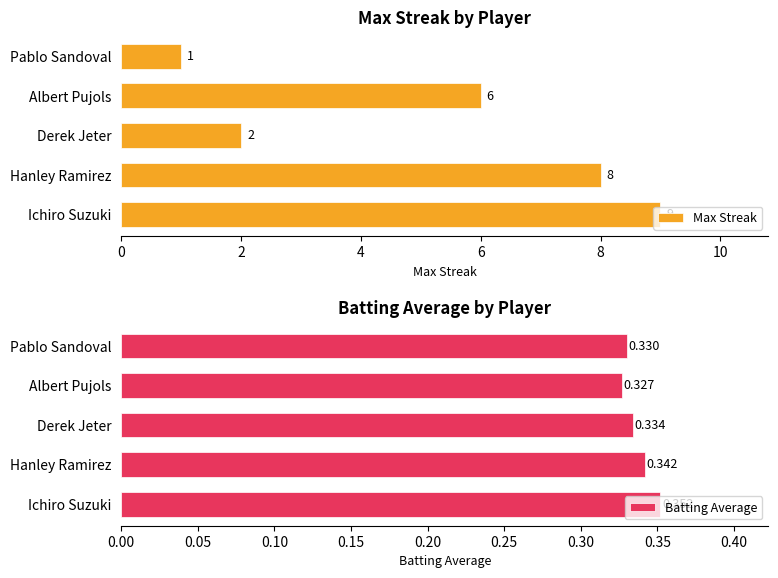

Does the chart contain stacked bars?

No